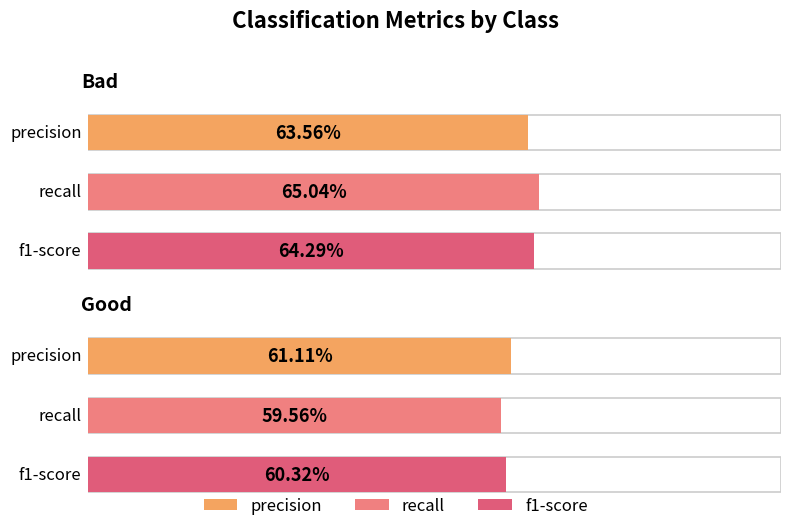

What is the difference between the recall values at Good and Bad?

0.1